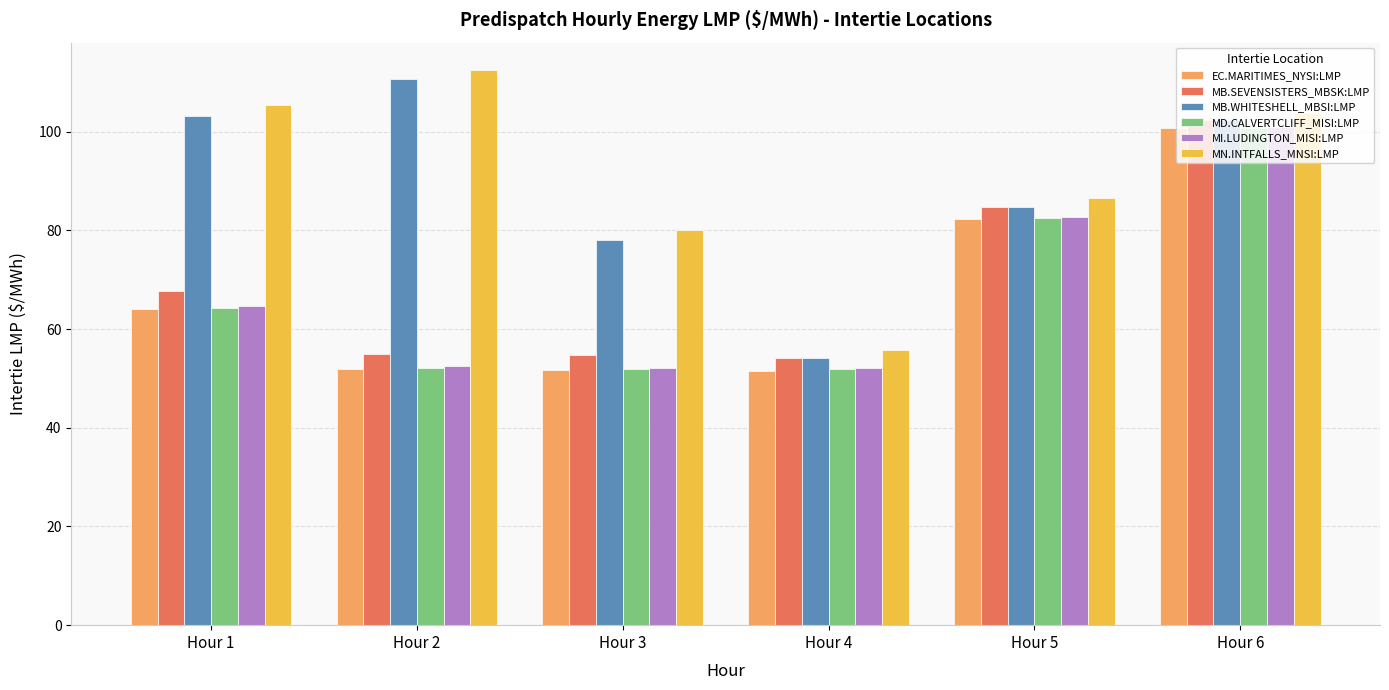

The value of EC.MARITIMES_NYSI:LMP at Hour 4 is 34.3. True or false?

False